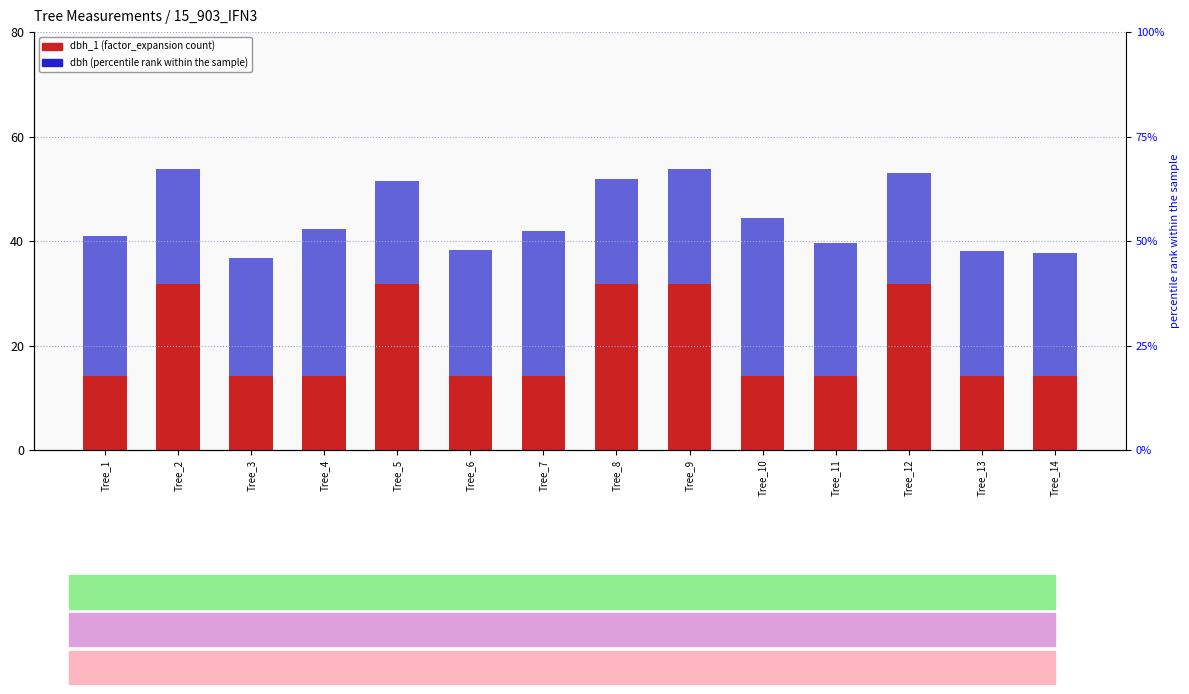

What is the difference between the dbh_1 values at Tree_10 and Tree_2?

17.7